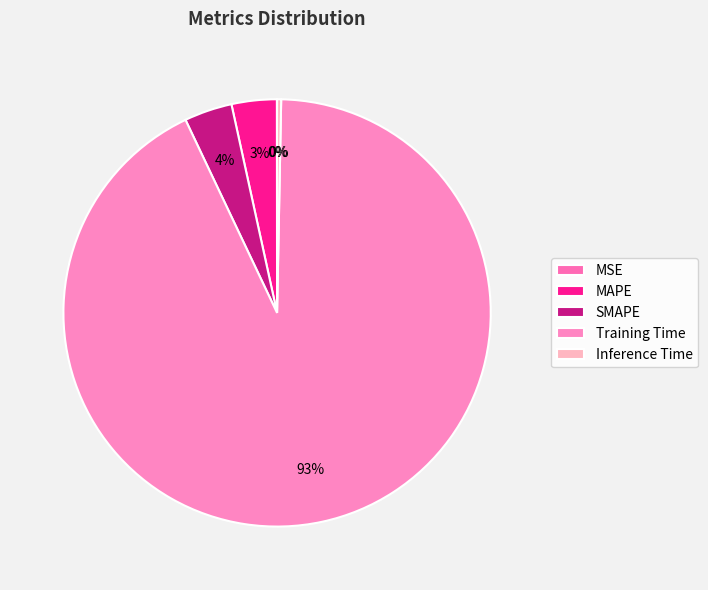

What is the largest slice in the pie chart?

Training Time